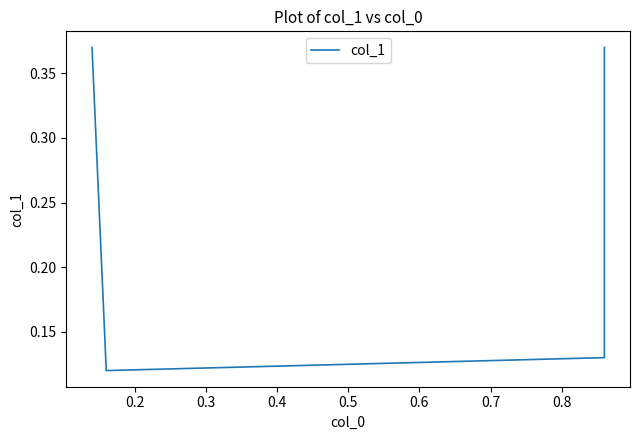

The value at 0.2 is 0.1. True or false?

True